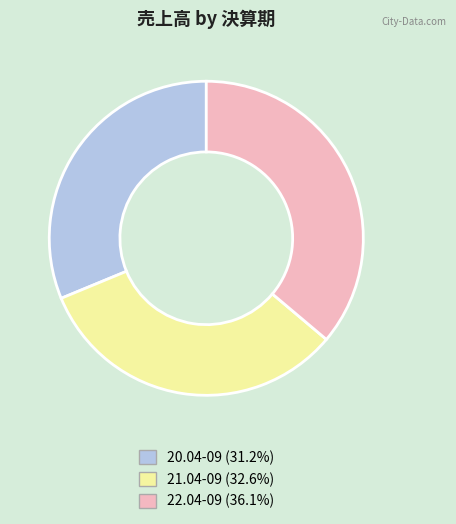

The 22.04-09 slice represents 36% of the pie. True or false?

True